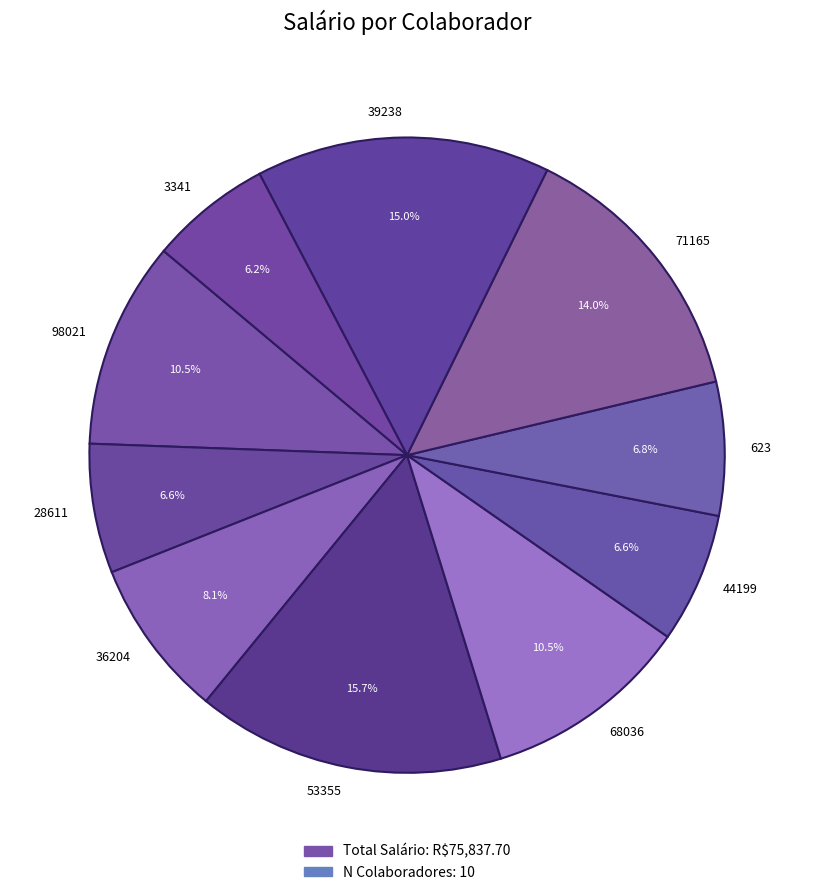

Is there any slice that represents more than half of the pie?

No